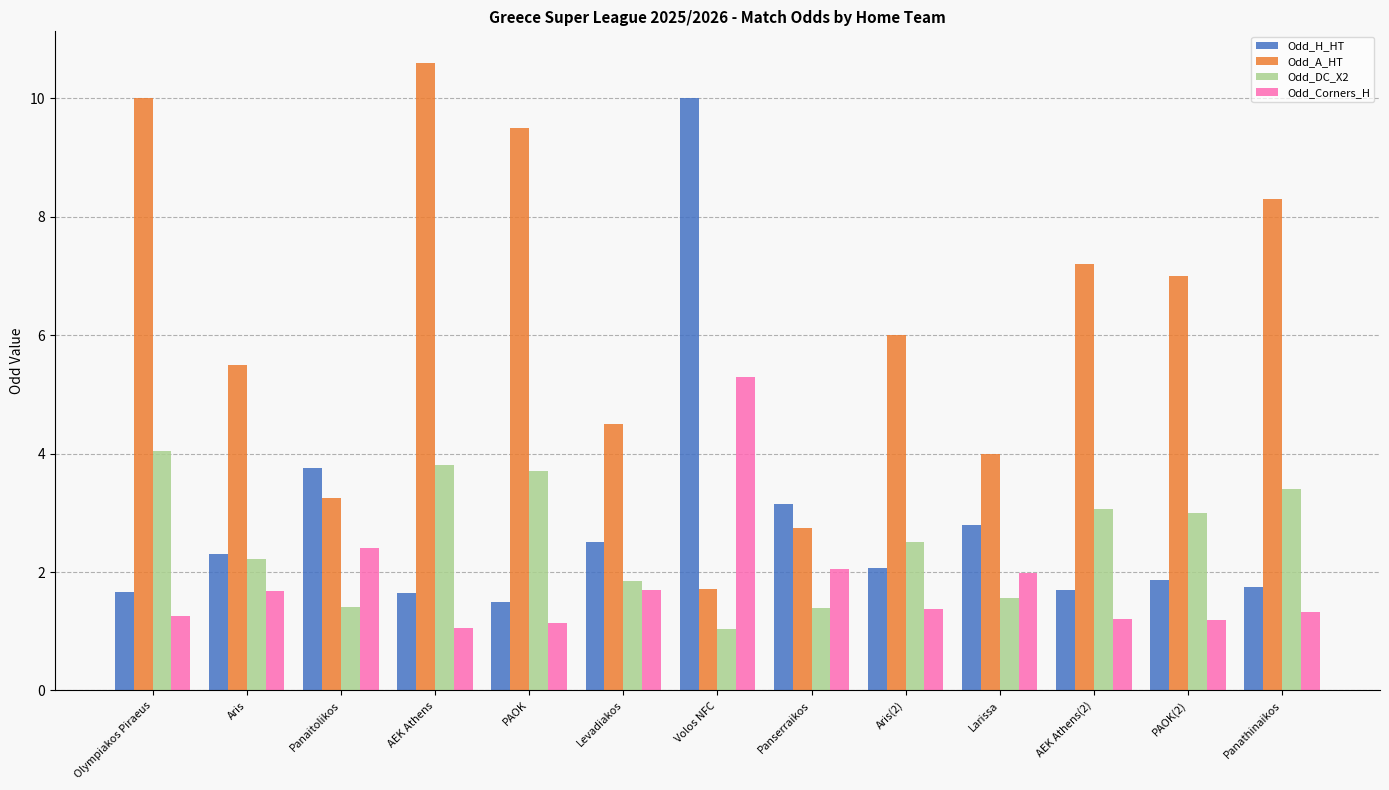

Which series has the widest spread of values?

Odd_A_HT